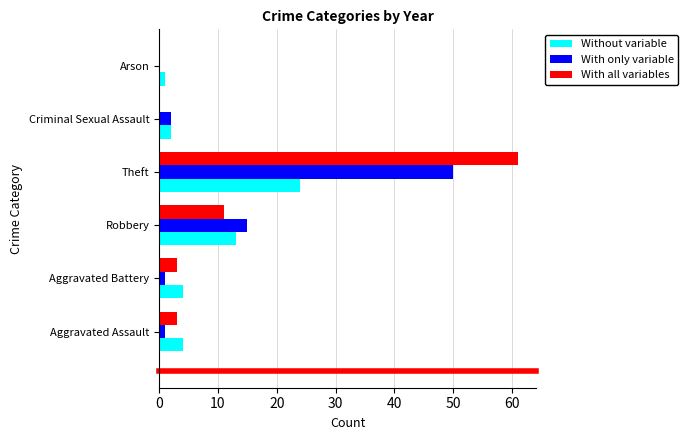

At which label is Without variable closest to 12?

Robbery